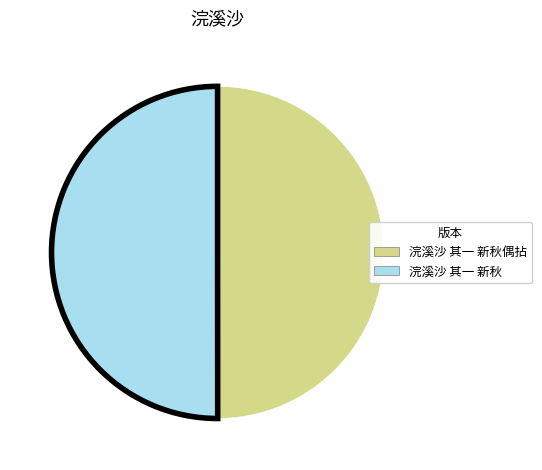

Approximately how many times larger is the value at 浣溪沙 其一 新秋 compared to 浣溪沙 其一 新秋偶拈?

1.0